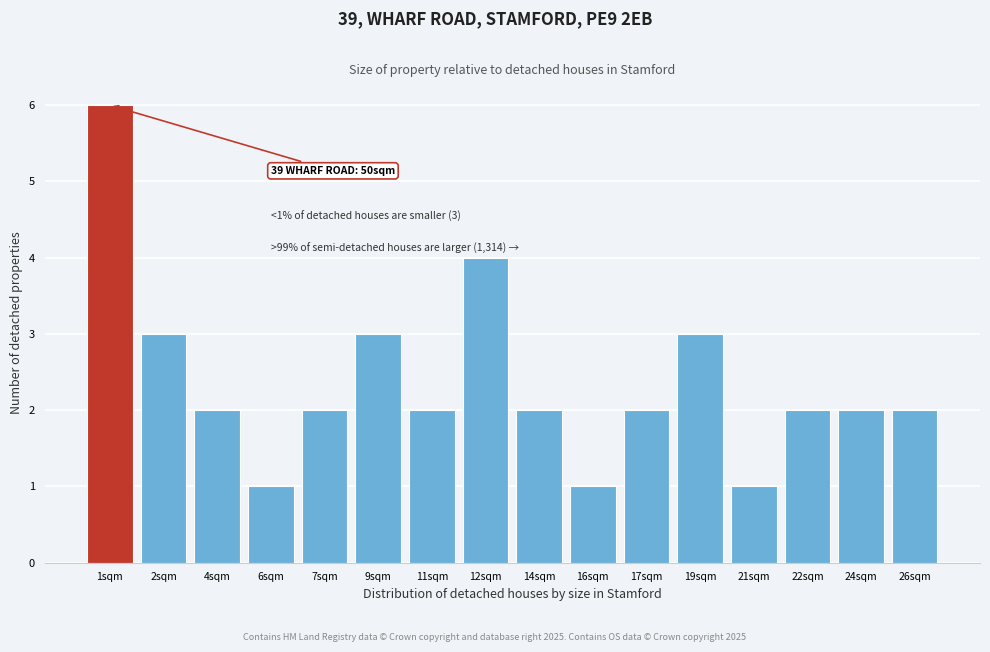

Reading left to right, transcribe all the data shown in this chart.

1sqm=6	2sqm=3	4sqm=2	6sqm=1	7sqm=2	9sqm=3	11sqm=2	12sqm=4	14sqm=2	16sqm=1	17sqm=2	19sqm=3	21sqm=1	22sqm=2	24sqm=2	26sqm=2